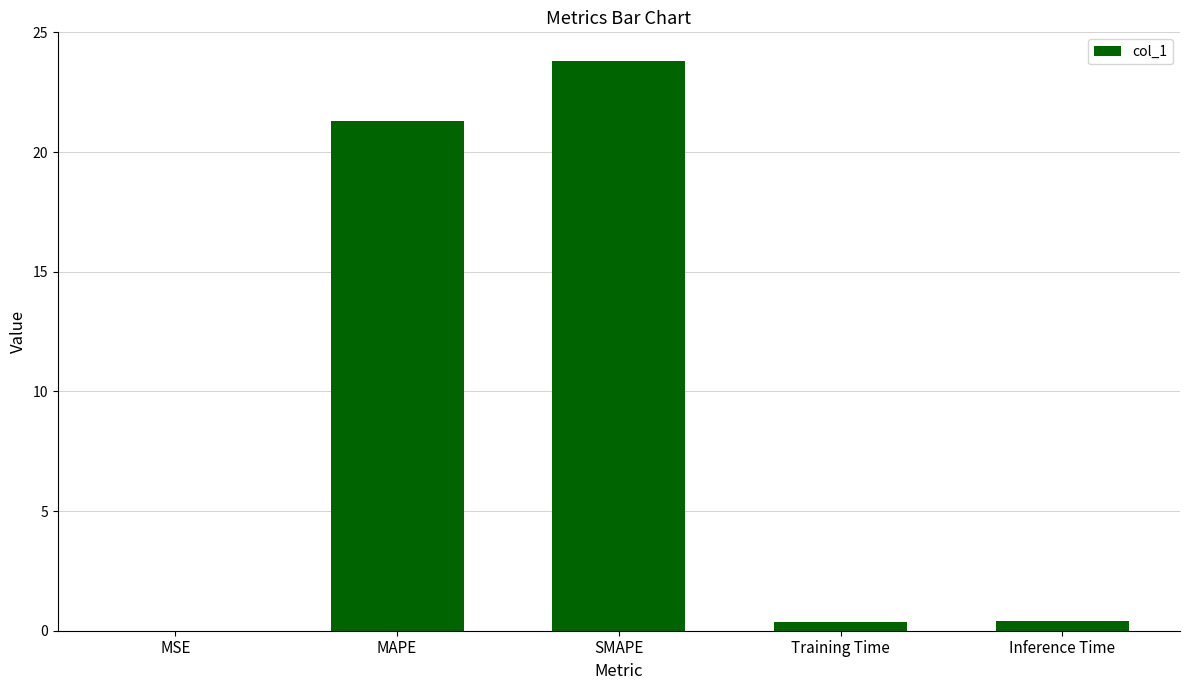

Which has a higher value, MSE or SMAPE?

SMAPE